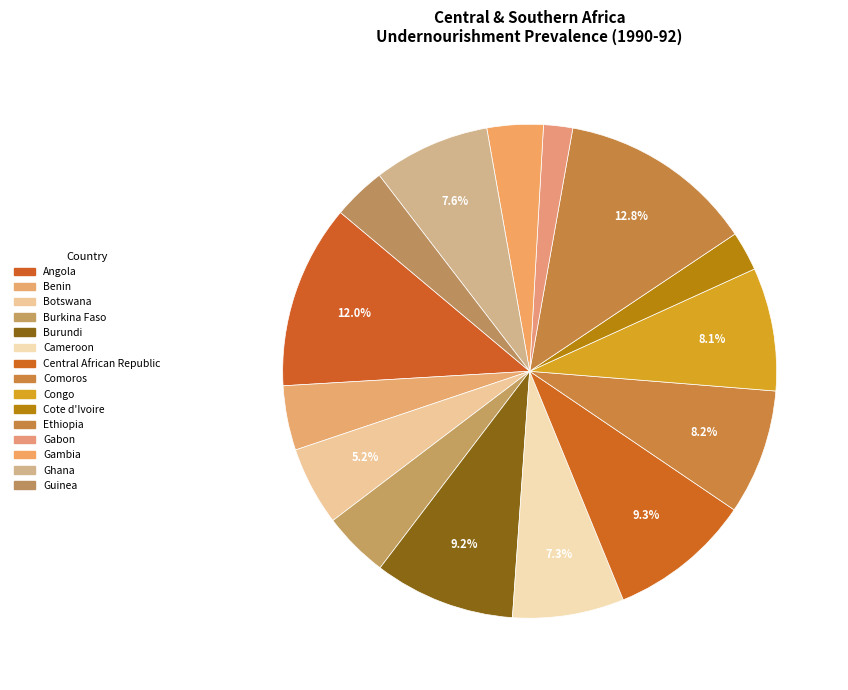

To the nearest percent, what is the combined percentage of Botswana and Ethiopia?

18%